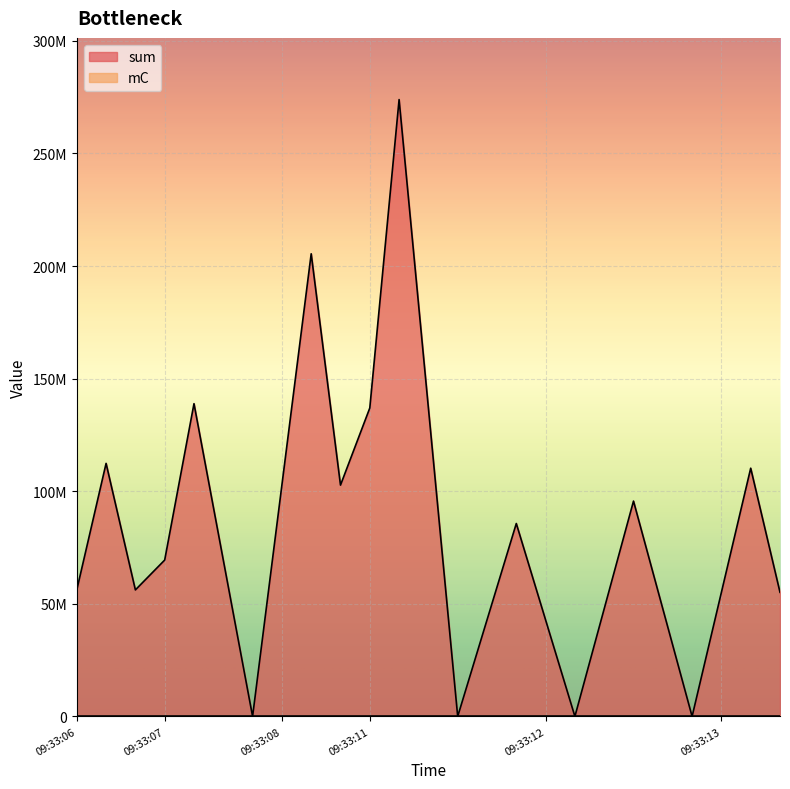

The chart shows a value of 358453197 at 09:33:11. True or false?

False